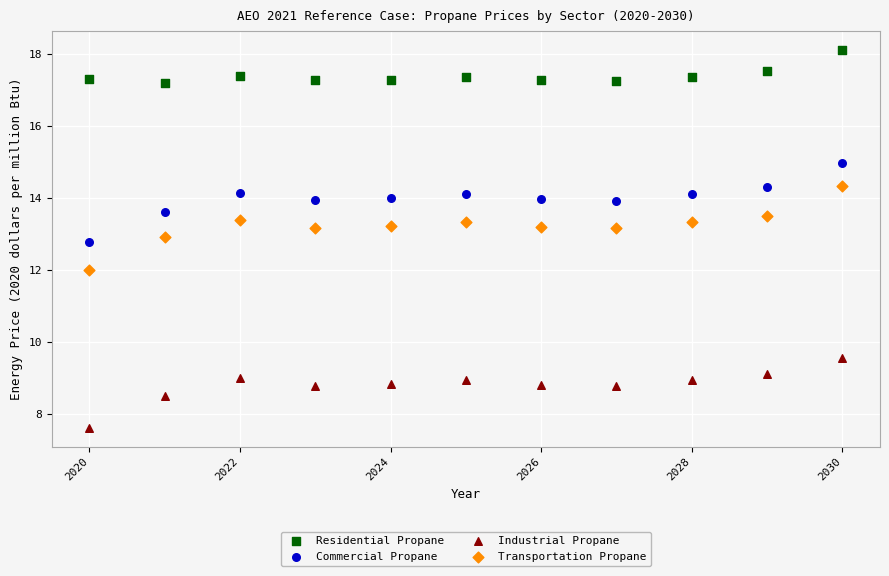

Across all data points, what is the range of Y values (max minus min)?

10.5